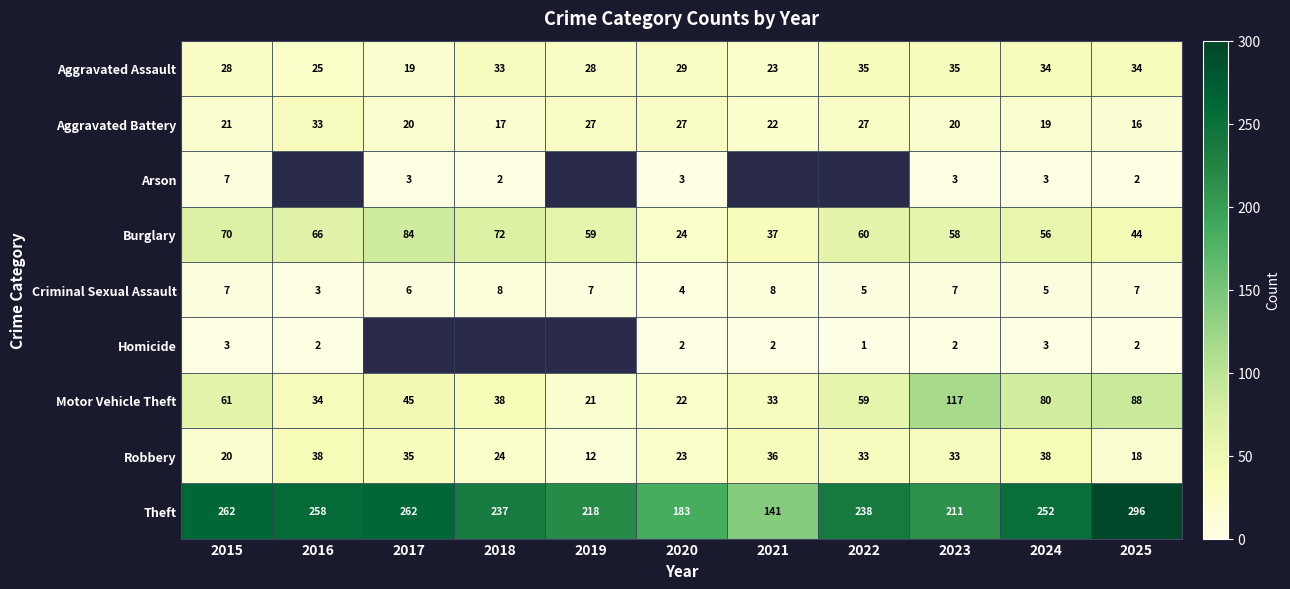

Which label corresponds to the largest value in the chart?

2025